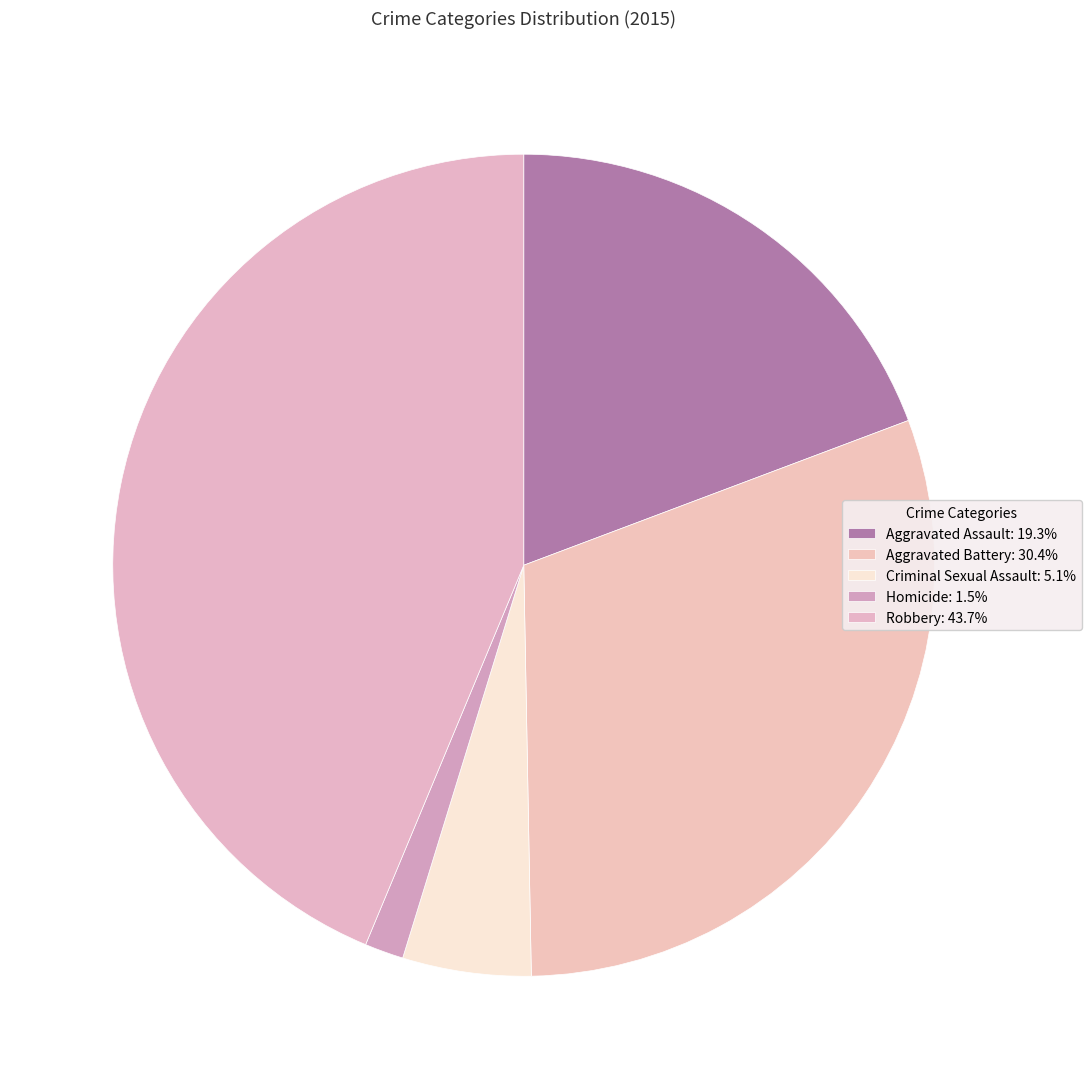

True or false: Criminal Sexual Assault accounts for 12% of the total.

False